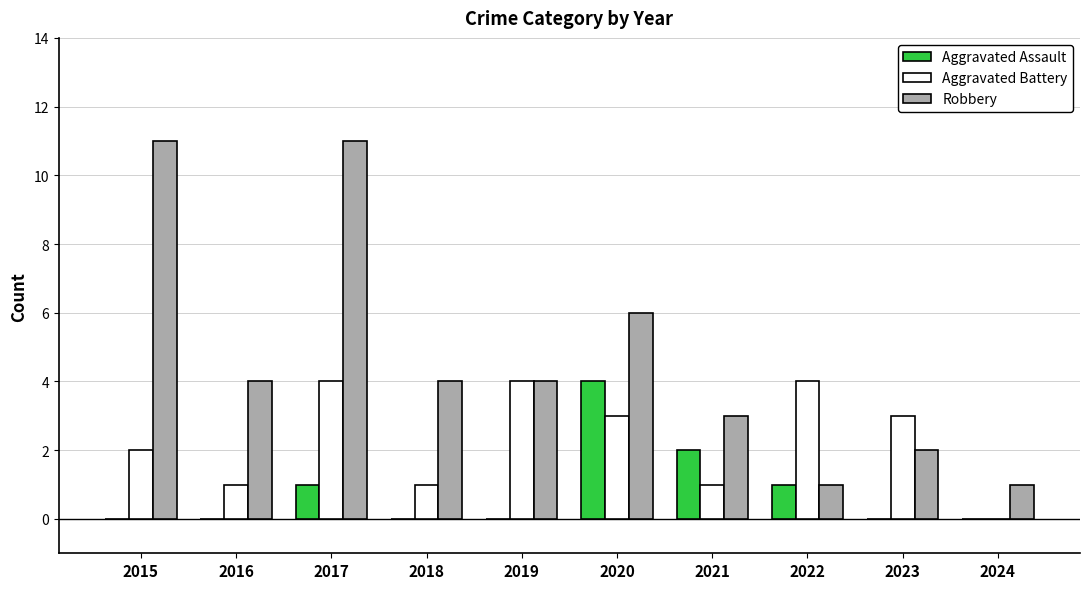

Reading left to right, what are all the values shown in this chart?

Aggravated Assault: 0	0	1	0	0	4	2	1	0	0
Aggravated Battery: 2	1	4	1	4	3	1	4	3	0
Robbery: 11	4	11	4	4	6	3	1	2	1